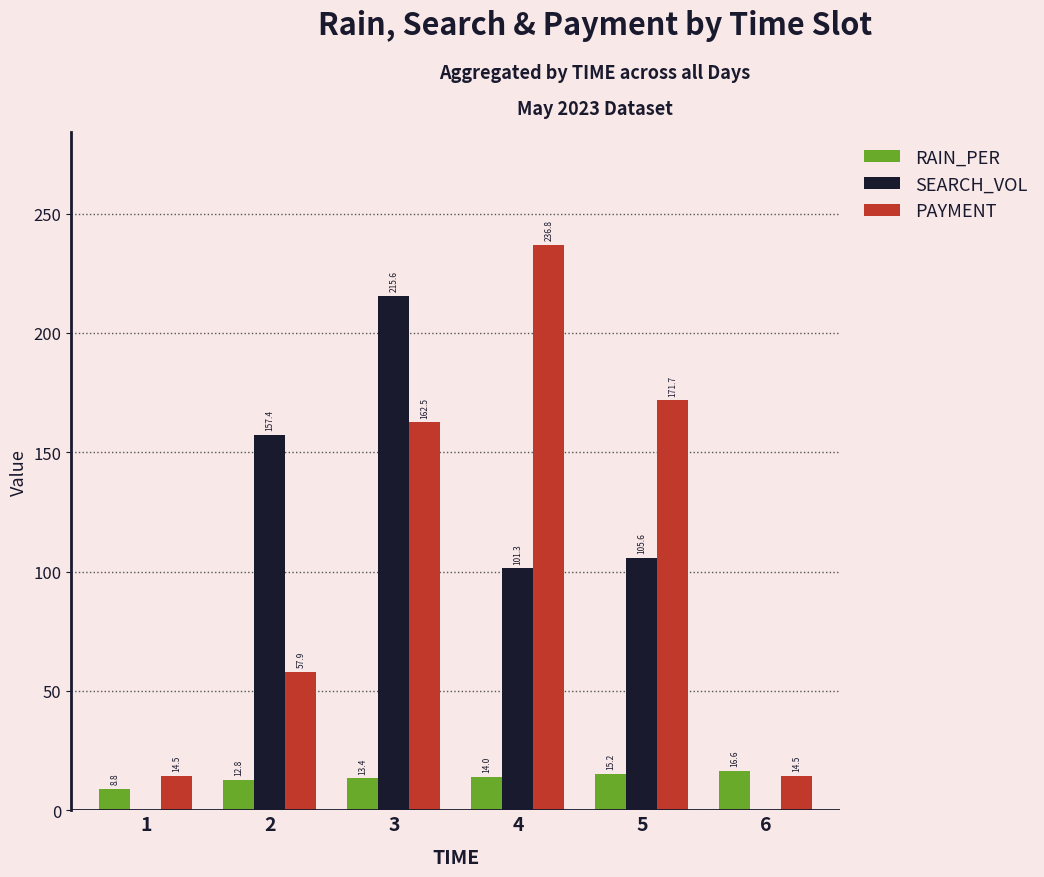

How many groups of bars are there?

6